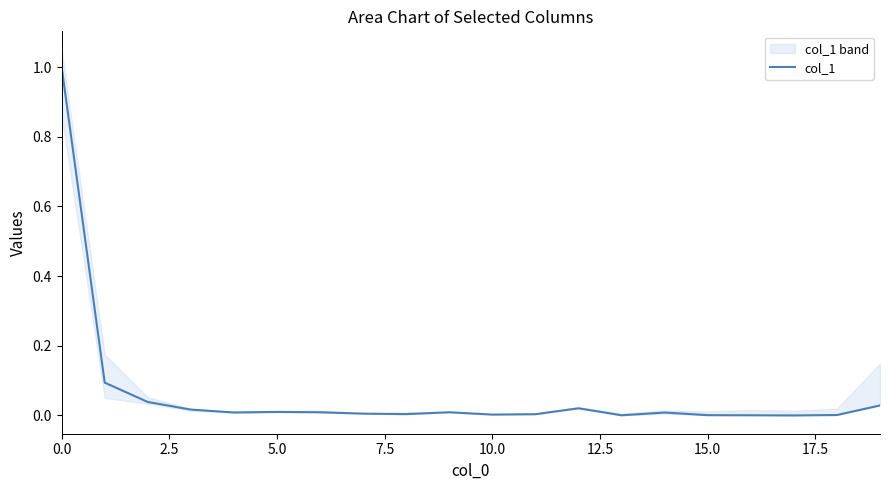

Is it true that col_1 equals 1.3 at 0.0?

False